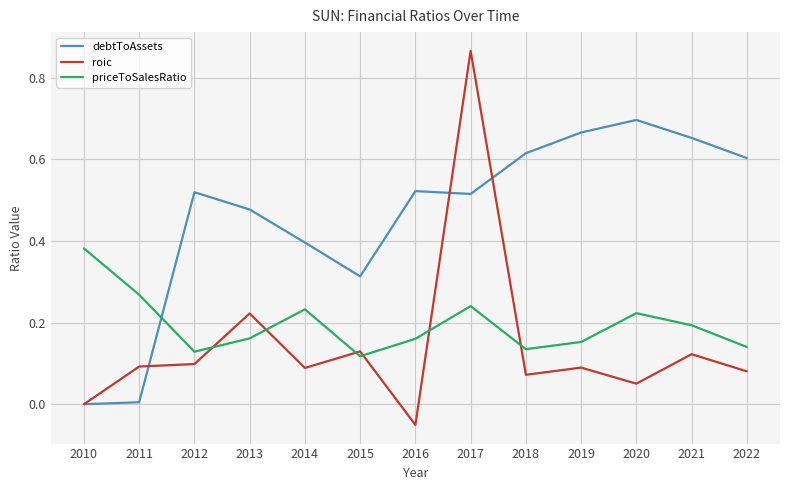

True or false: priceToSalesRatio has more than 2 interior local peaks.

True